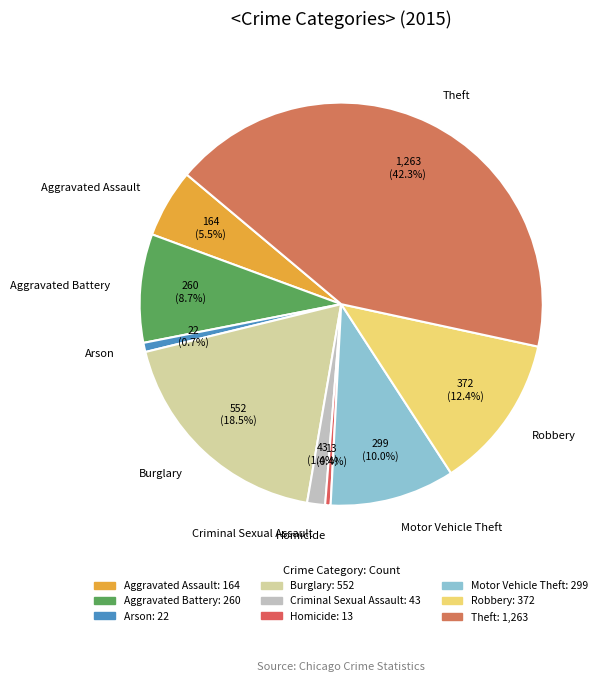

Which category has the biggest portion of the pie?

Theft